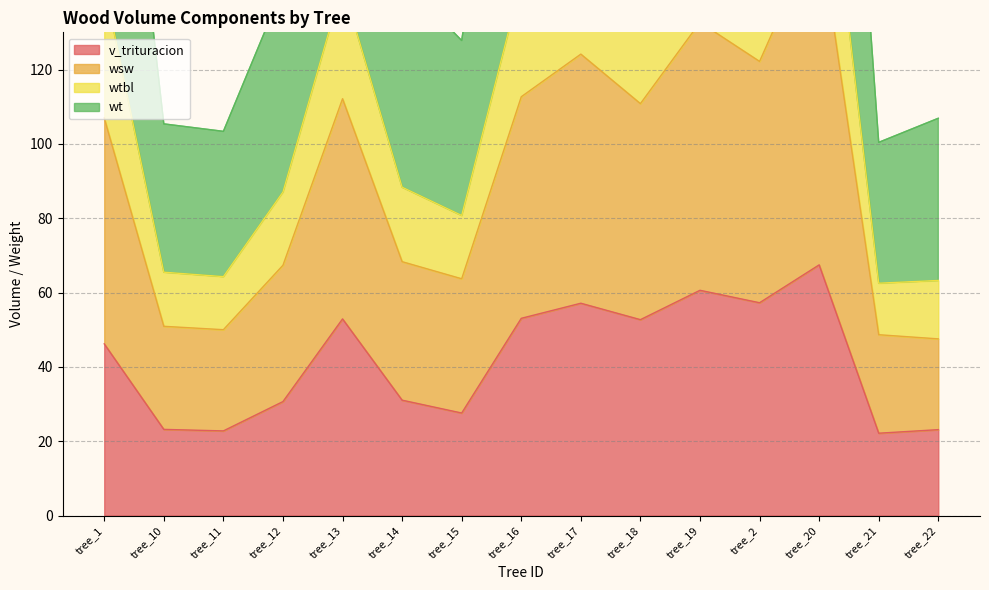

What is the label of the 7th point from the left?

tree_15